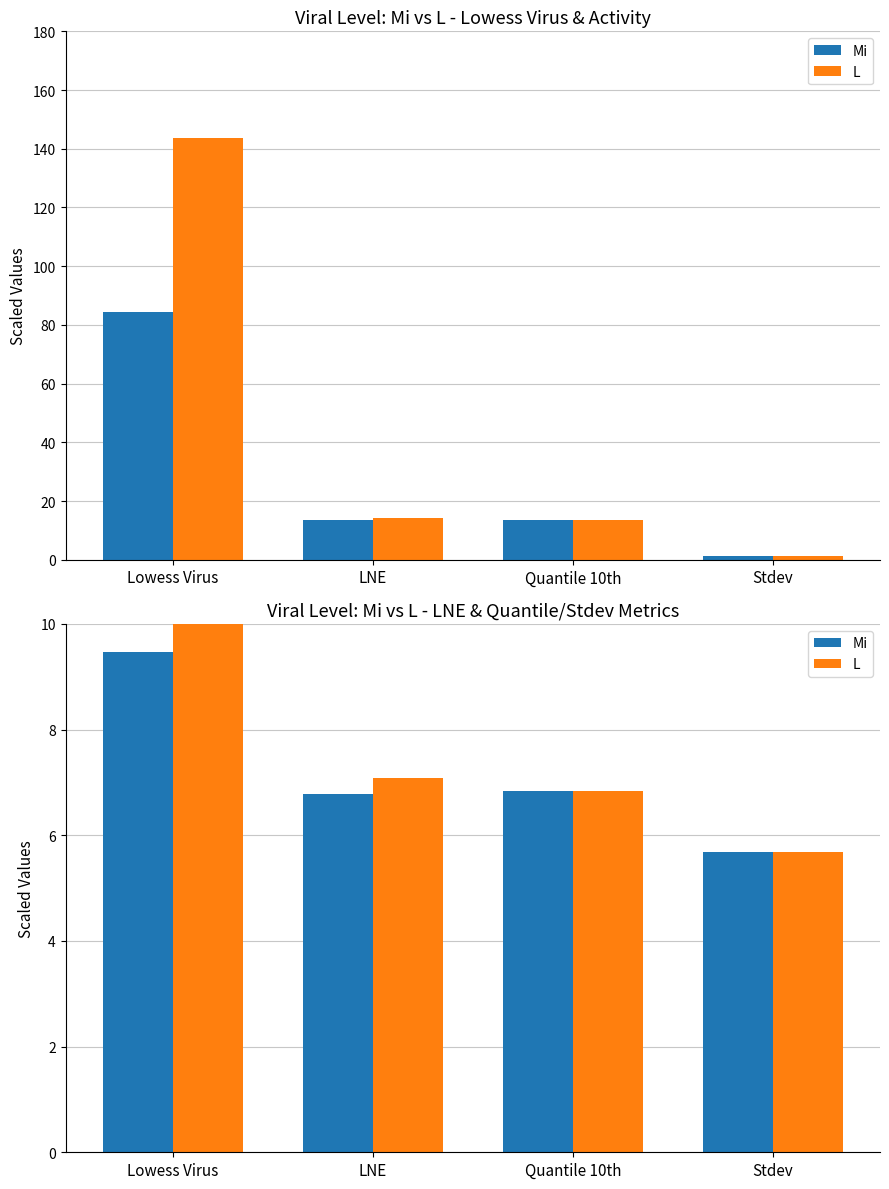

At LNE, list the series in order from largest to smallest.

L, Mi